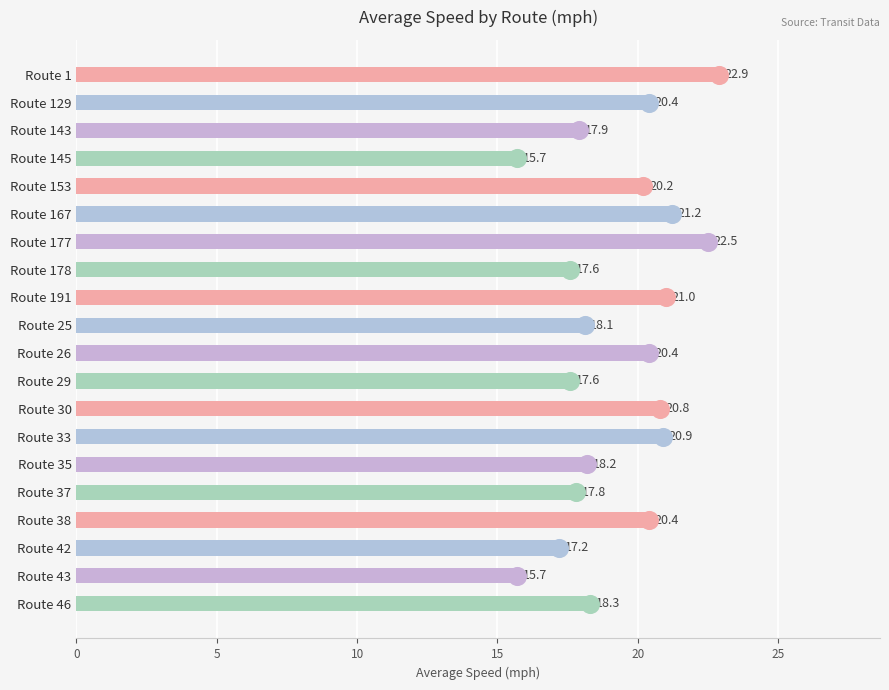

What position from the top is Route 145?

4